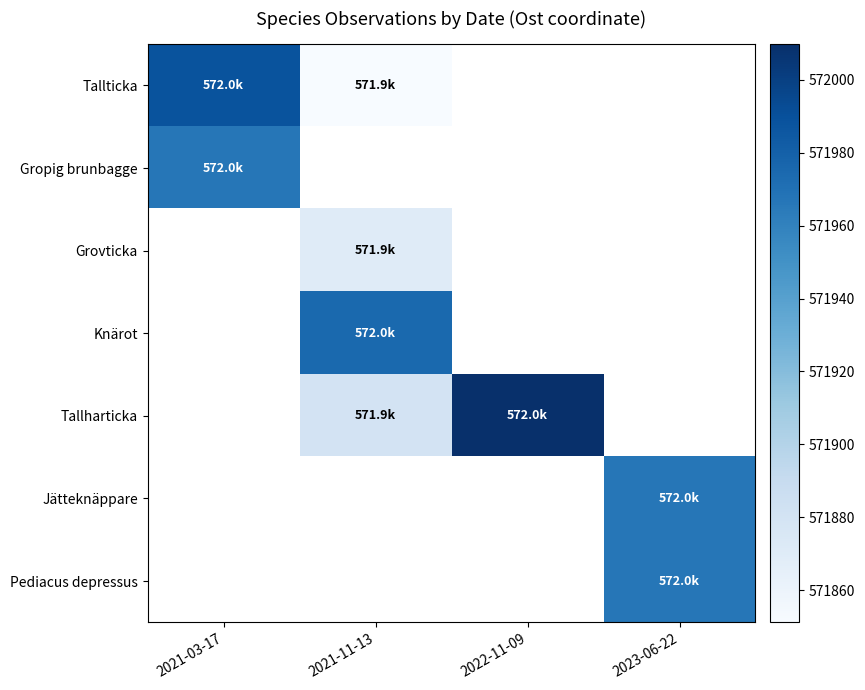

Count the number of categories in the chart.

4